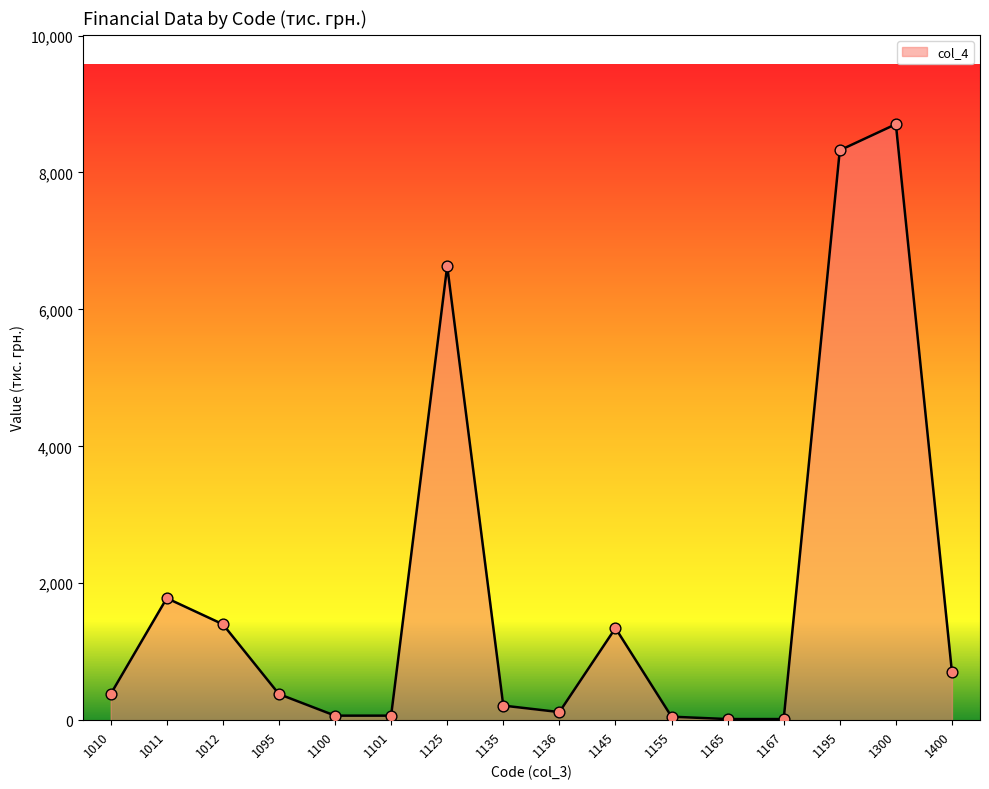

Which has a higher value, 1095 or 1125?

1125